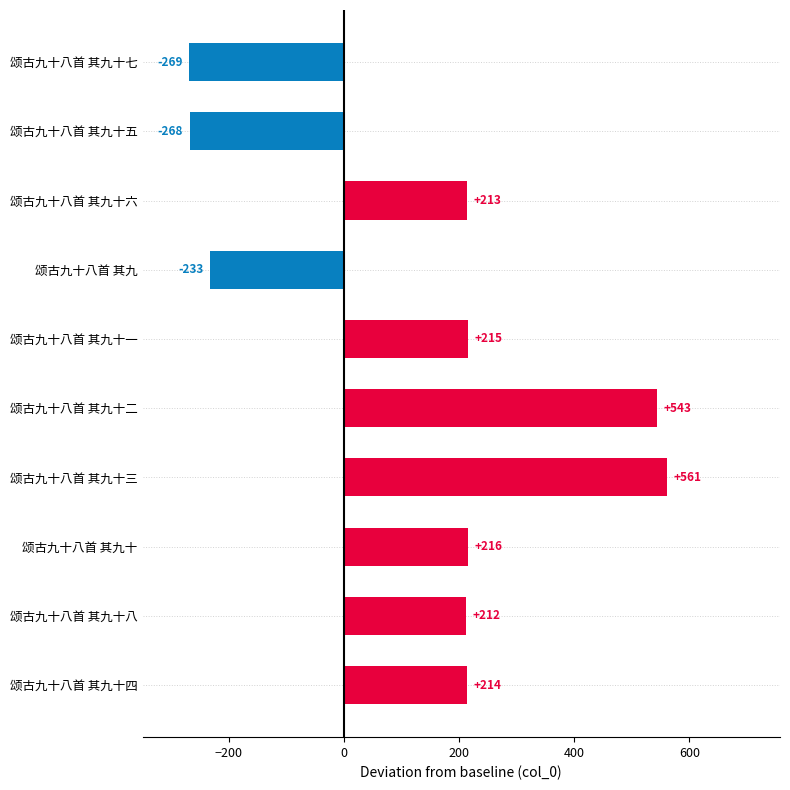

The value at 颂古九十八首 其九十 is 45. True or false?

False